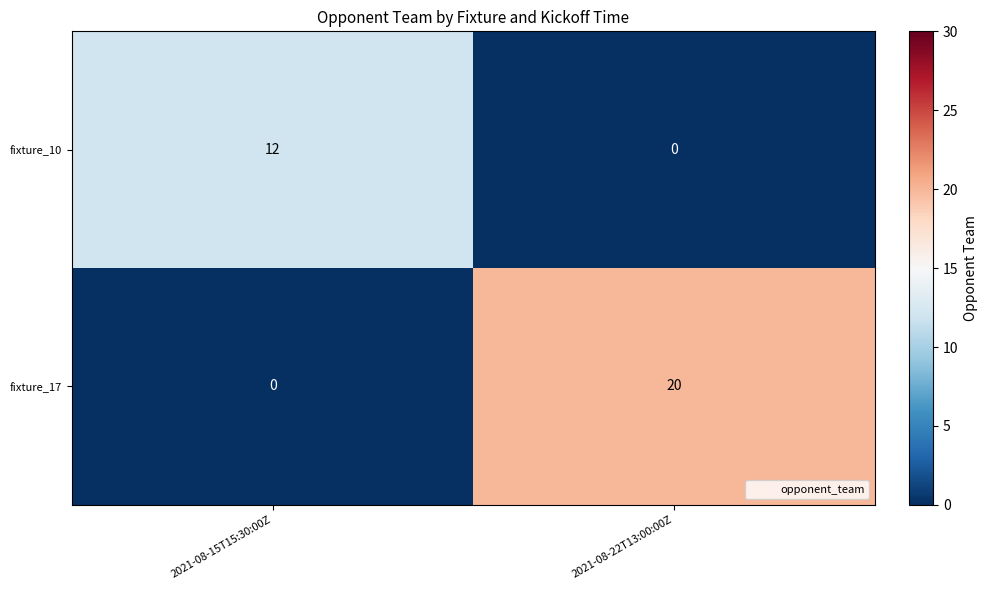

What is the average value of the fixture_17 series?

10